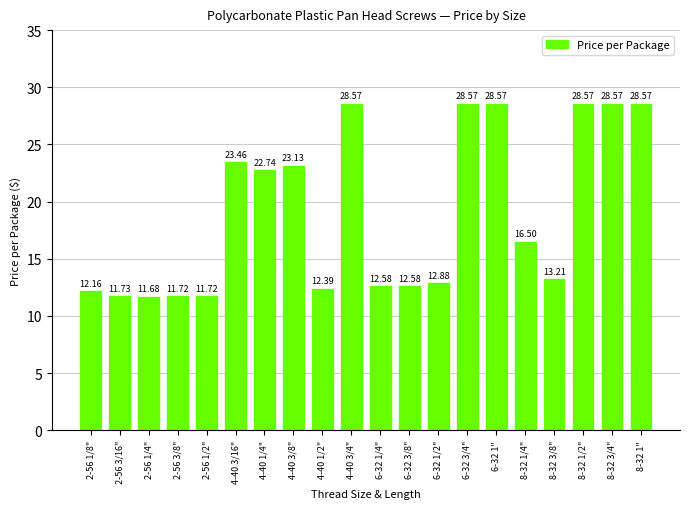

Reading left to right, list all the values displayed in this chart.

2-56 1/8"=12.2	2-56 3/16"=11.7	2-56 1/4"=11.7	2-56 3/8"=11.7	2-56 1/2"=11.7	4-40 3/16"=23.5	4-40 1/4"=22.7	4-40 3/8"=23.1	4-40 1/2"=12.4	4-40 3/4"=28.6	6-32 1/4"=12.6	6-32 3/8"=12.6	6-32 1/2"=12.9	6-32 3/4"=28.6	6-32 1"=28.6	8-32 1/4"=16.5	8-32 3/8"=13.2	8-32 1/2"=28.6	8-32 3/4"=28.6	8-32 1"=28.6